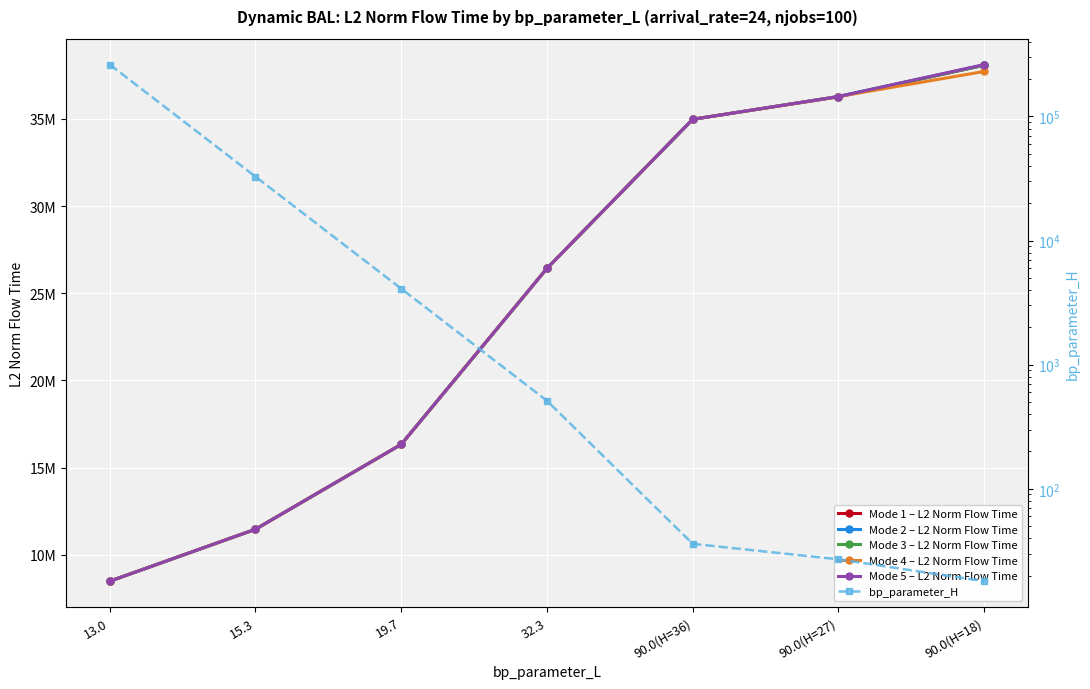

What value does the Mode 5 – L2 Norm Flow Time series have at 90.0(H=18)?

38109976.8